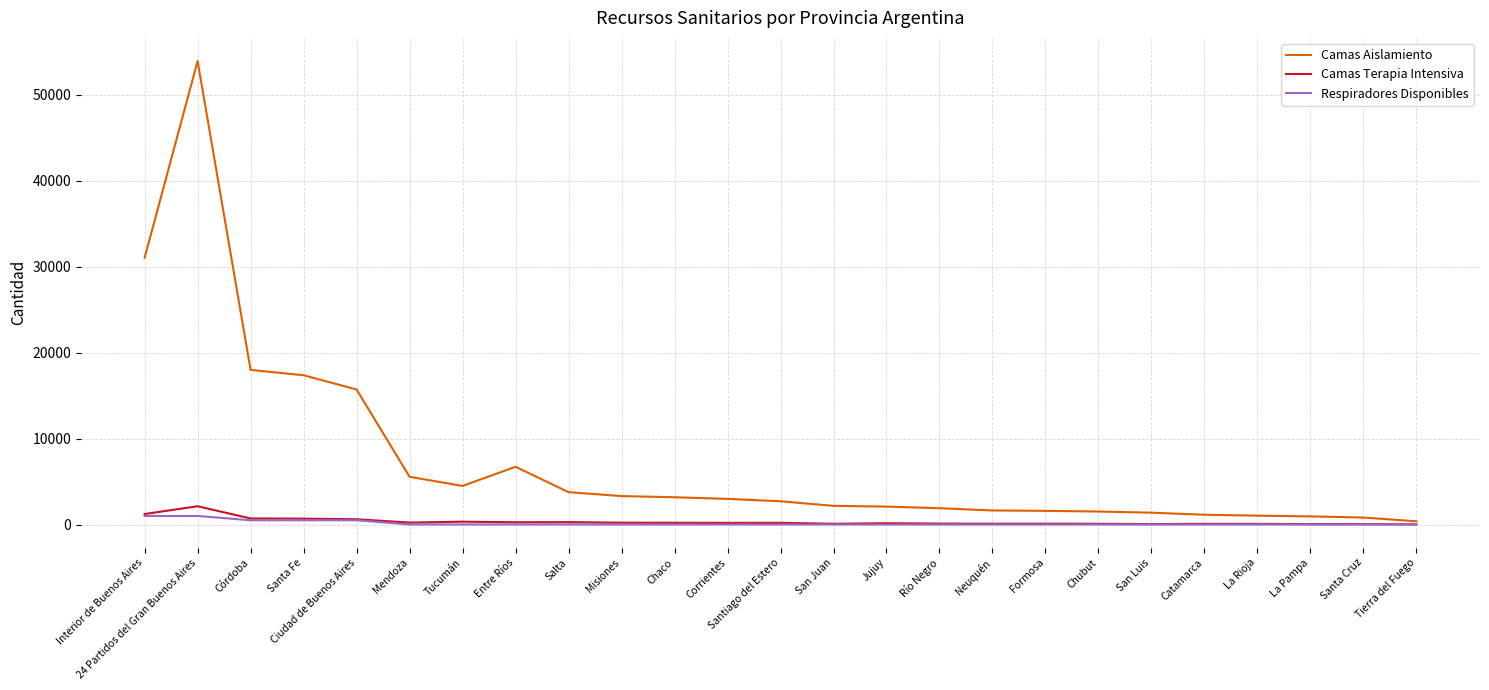

What is the average value of the Camas Terapia Intensiva series?

331